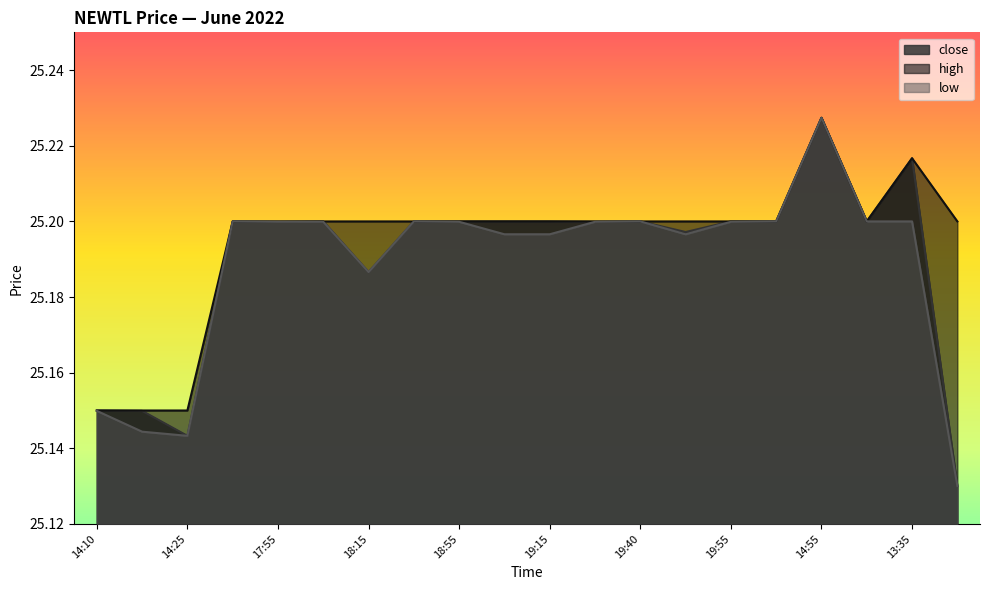

Reading left to right, list all the values displayed in this chart.

close: 14:10=25.1	14:15=25.1	14:25=25.1	17:15=25.2	17:55=25.2	18:05=25.2	18:15=25.2	18:50=25.2	18:55=25.2	19:05=25.2	19:15=25.2	19:25=25.2	19:40=25.2	19:50=25.2	19:55=25.2	20:00=25.2	14:55=25.2	13:30=25.2	13:35=25.2	13:40=25.1
high: 14:10=25.1	14:15=25.1	14:25=25.1	17:15=25.2	17:55=25.2	18:05=25.2	18:15=25.2	18:50=25.2	18:55=25.2	19:05=25.2	19:15=25.2	19:25=25.2	19:40=25.2	19:50=25.2	19:55=25.2	20:00=25.2	14:55=25.2	13:30=25.2	13:35=25.2	13:40=25.2
low: 14:10=25.1	14:15=25.1	14:25=25.1	17:15=25.2	17:55=25.2	18:05=25.2	18:15=25.2	18:50=25.2	18:55=25.2	19:05=25.2	19:15=25.2	19:25=25.2	19:40=25.2	19:50=25.2	19:55=25.2	20:00=25.2	14:55=25.2	13:30=25.2	13:35=25.2	13:40=25.1